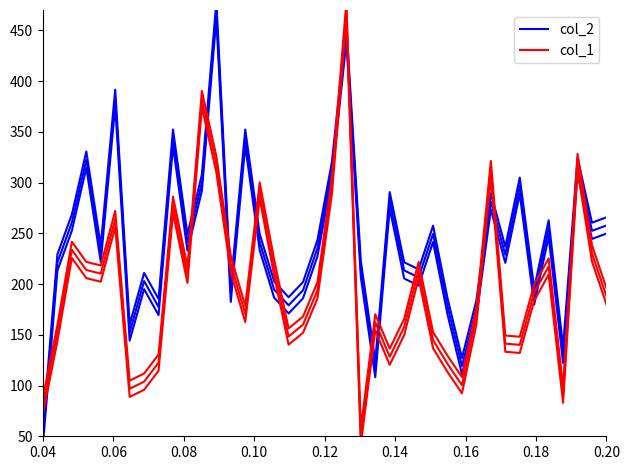

True or false: col_1 and col_2 intersect in this chart.

True